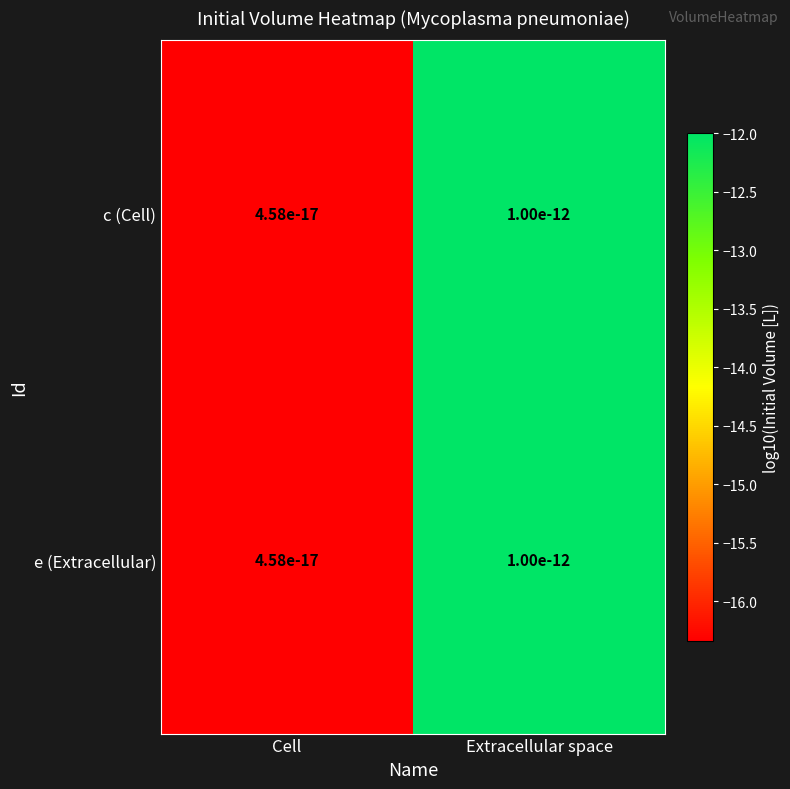

What is the approximate value of e (Extracellular) at Cell?

-16.3